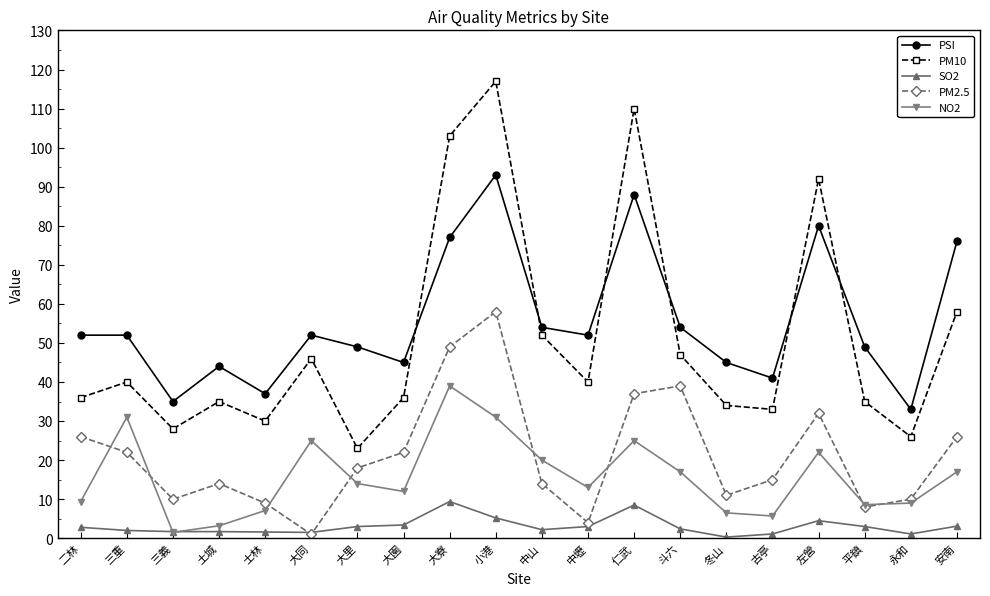

Is it true that PSI equals 52.0 at 二林?

True